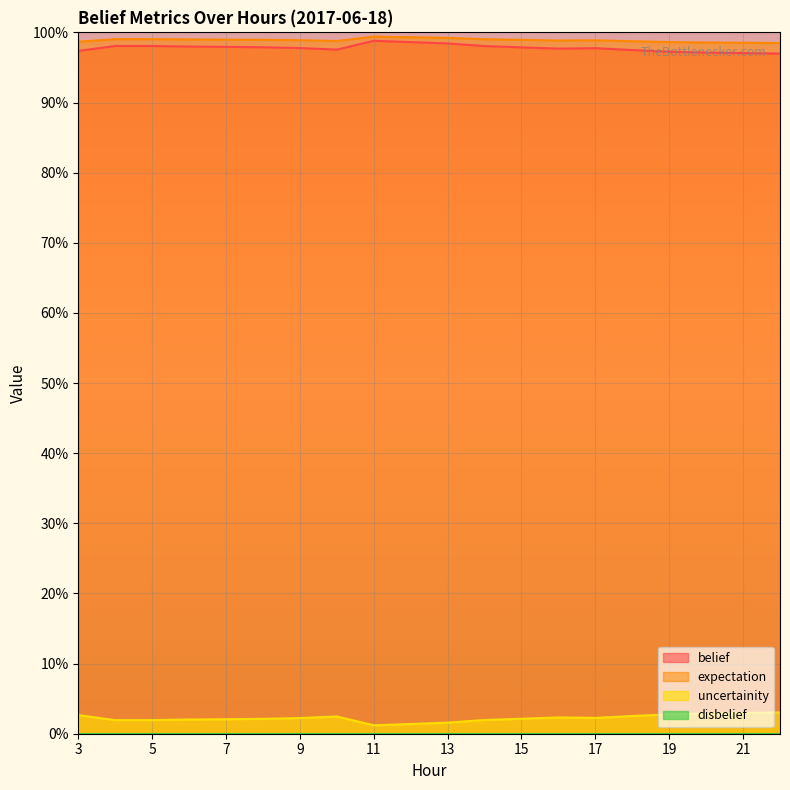

In expectation, how many points are lower than both neighbors (excluding endpoints)?

2